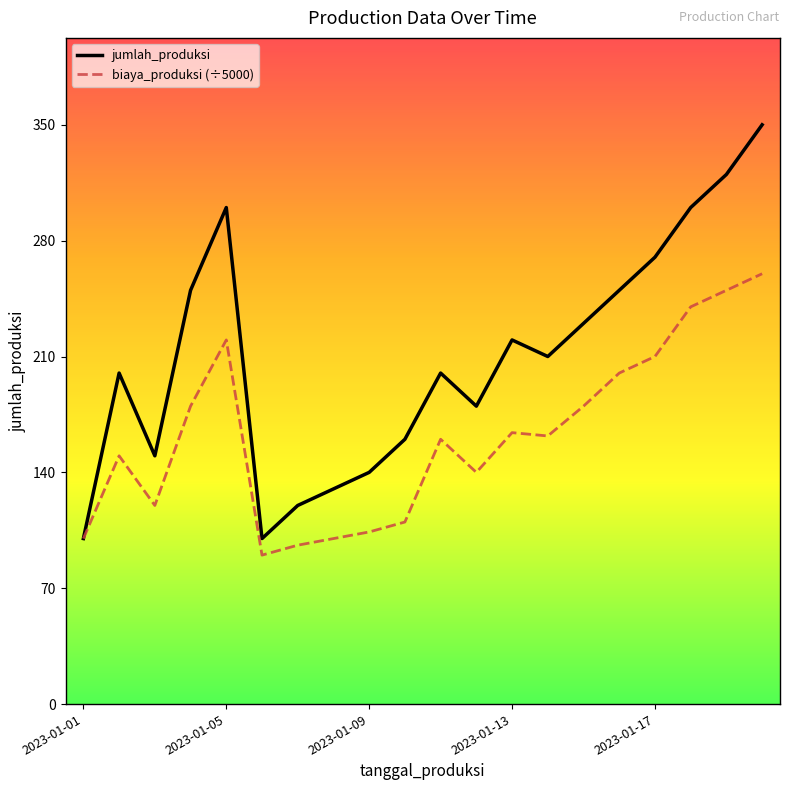

List the series in order of their overall mean, lowest first.

biaya_produksi (÷5000), jumlah_produksi